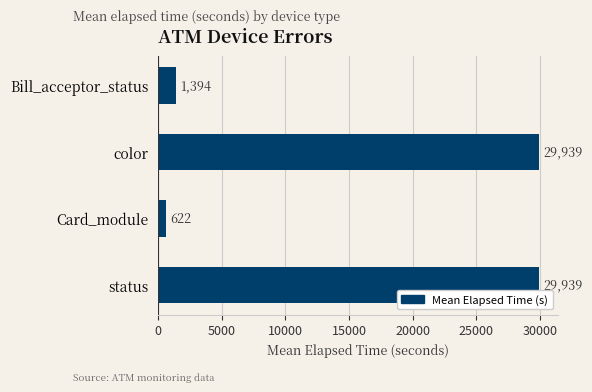

What is the greatest value displayed?

29939.0